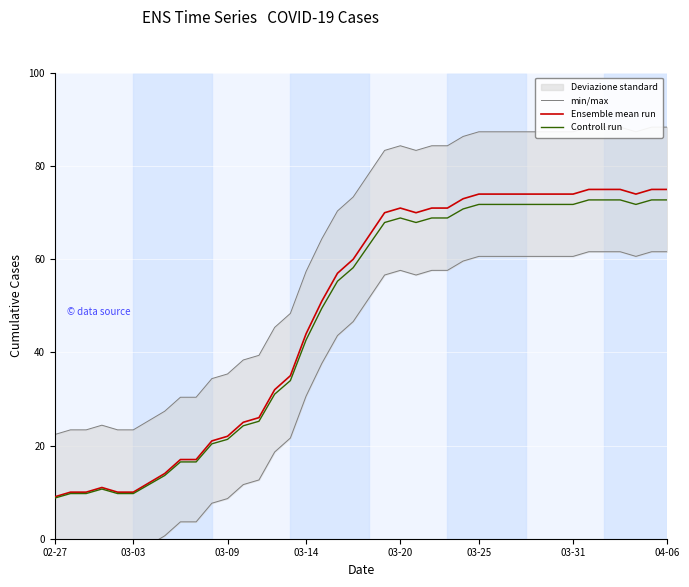

Where is Controll run nearest to the value 40?

03-14